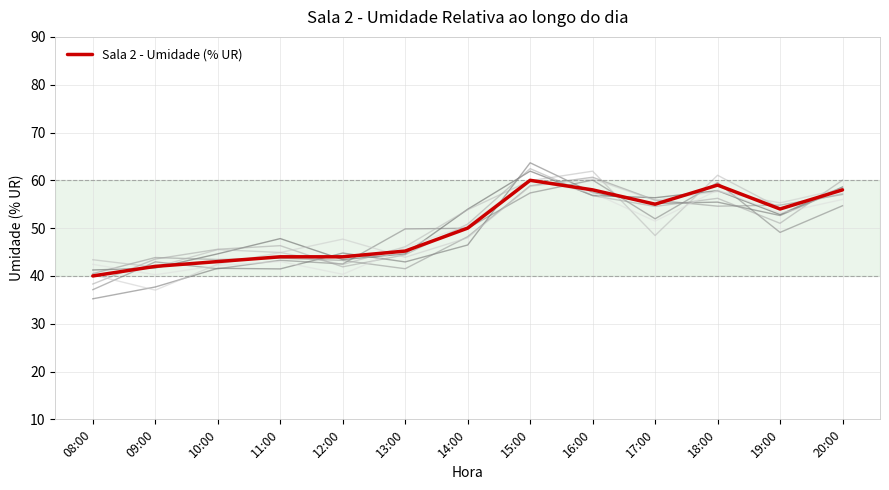

The chart shows a value of 16.0 at 10:00. True or false?

False